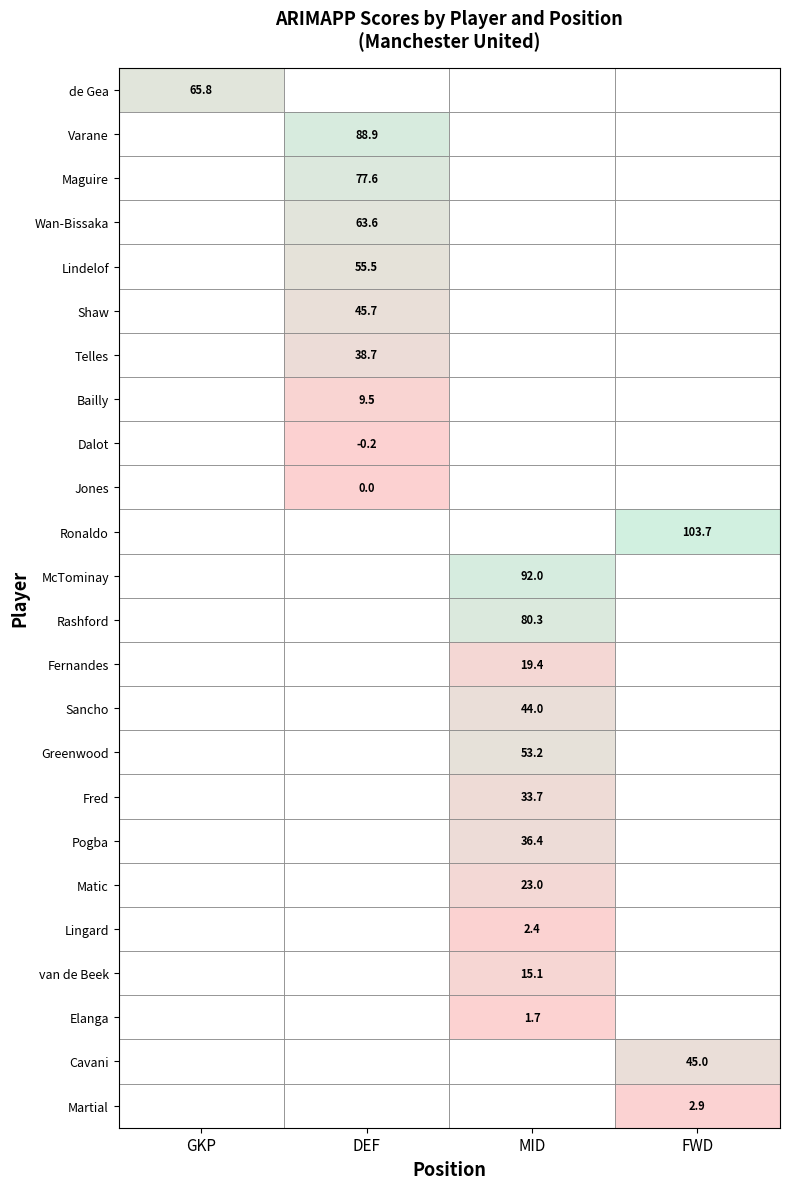

The de Gea series shows -23.0 at DEF. True or false?

False